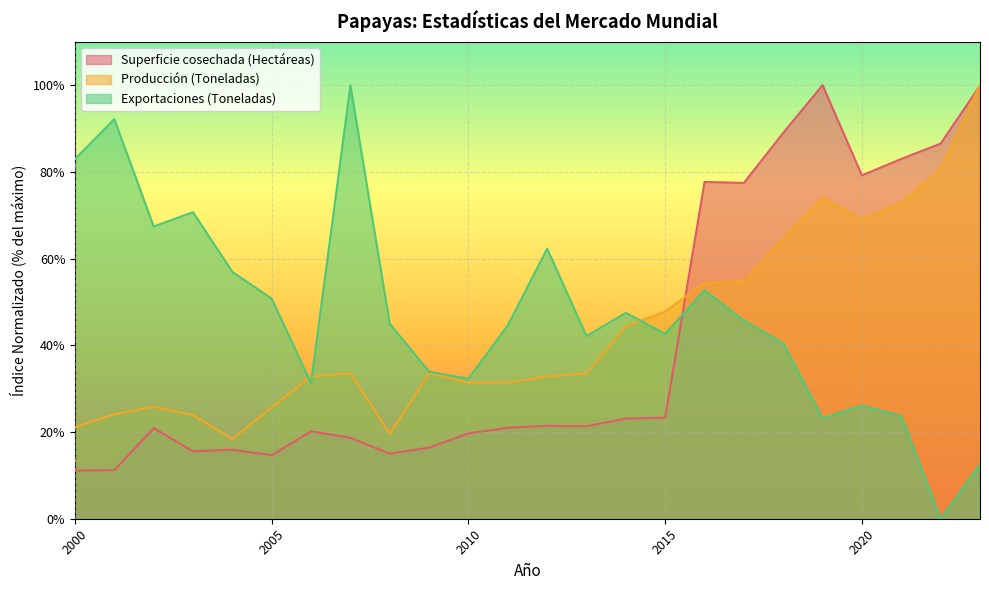

True or false: Producción (Toneladas) and Exportaciones (Toneladas) cross at least once.

True